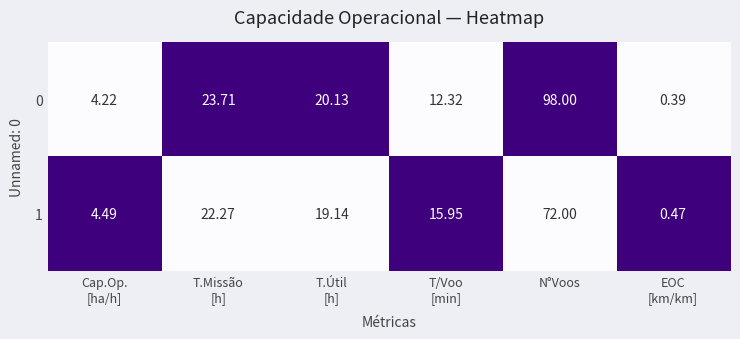

What is the total value across all series at Cap.Op.
[ha/h]?

8.7